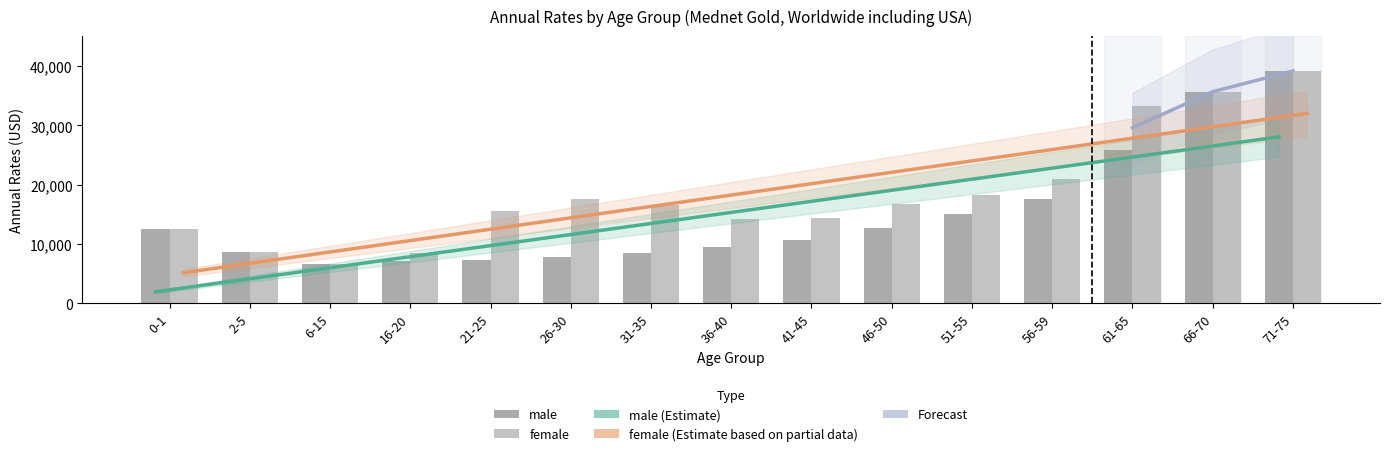

Reading left to right, list all the values displayed in this chart.

male: 12445.9	8575.7	6632.2	7200.0	7243.7	7853.8	8546.1	9486.4	10741.4	12747.7	15115.1	17511.9	25856.0	35674.7	39170.6
female: 12445.9	8575.7	6632.2	8395.9	15589.0	17621.1	16547.3	14267.3	14350.8	16805.5	18282.6	20948.0	33301.0	35674.7	39170.6